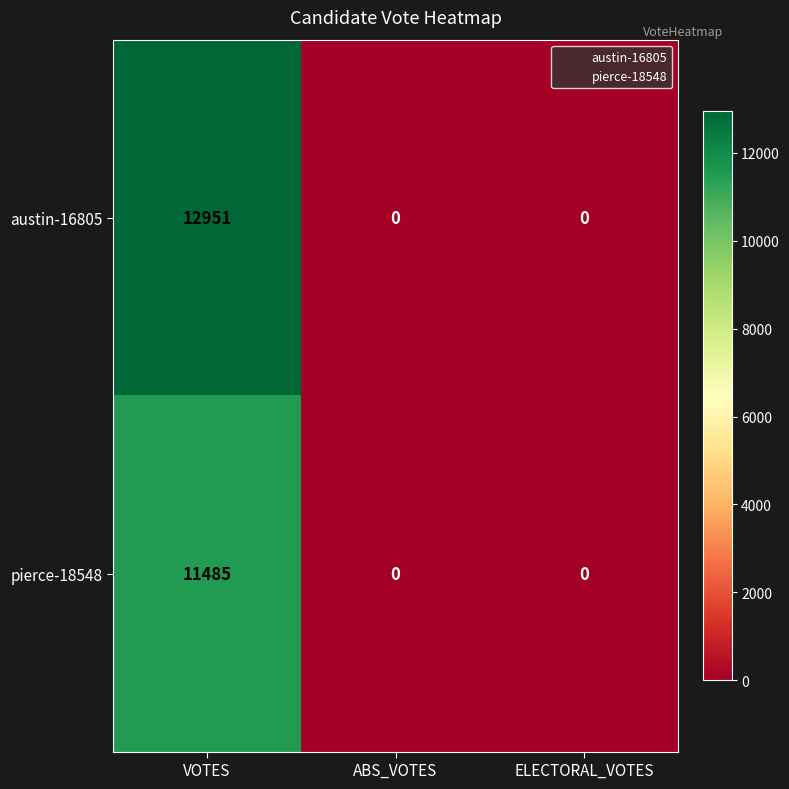

Is it true that austin-16805 equals 8783 at ABS_VOTES?

False